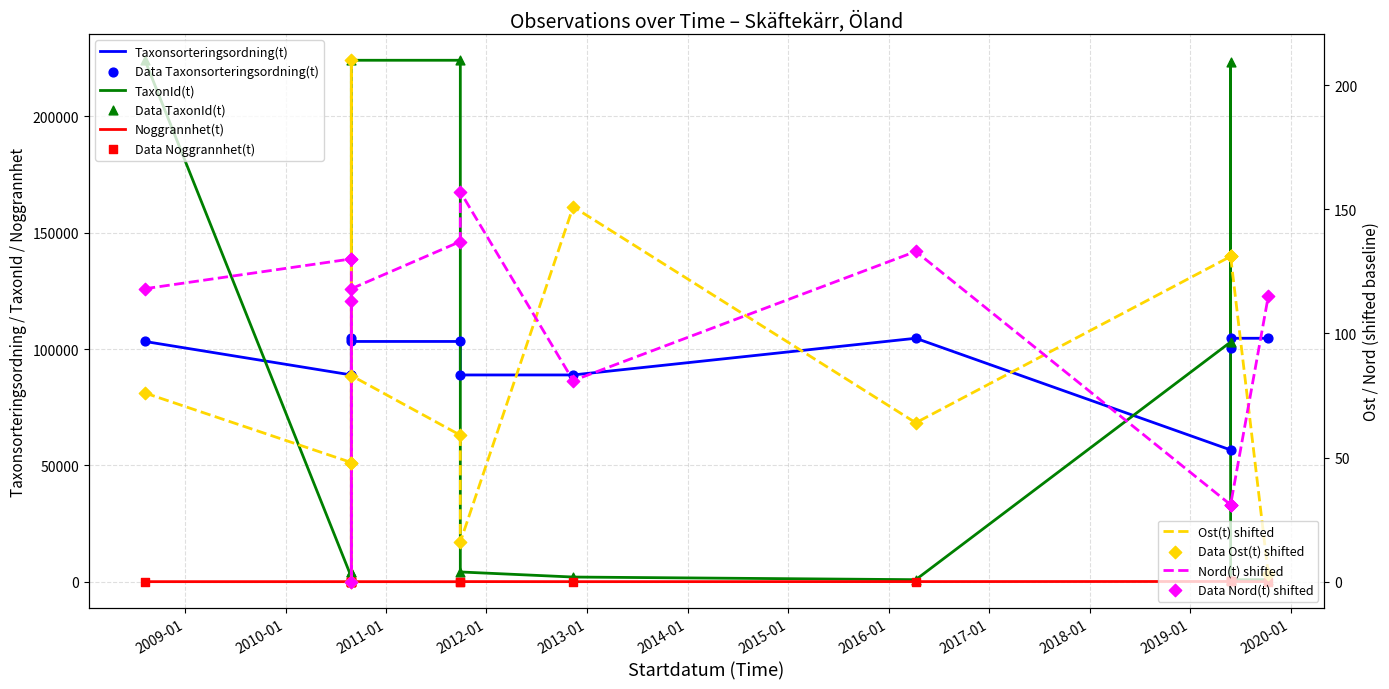

Which series contains the lowest Y value?

Ost